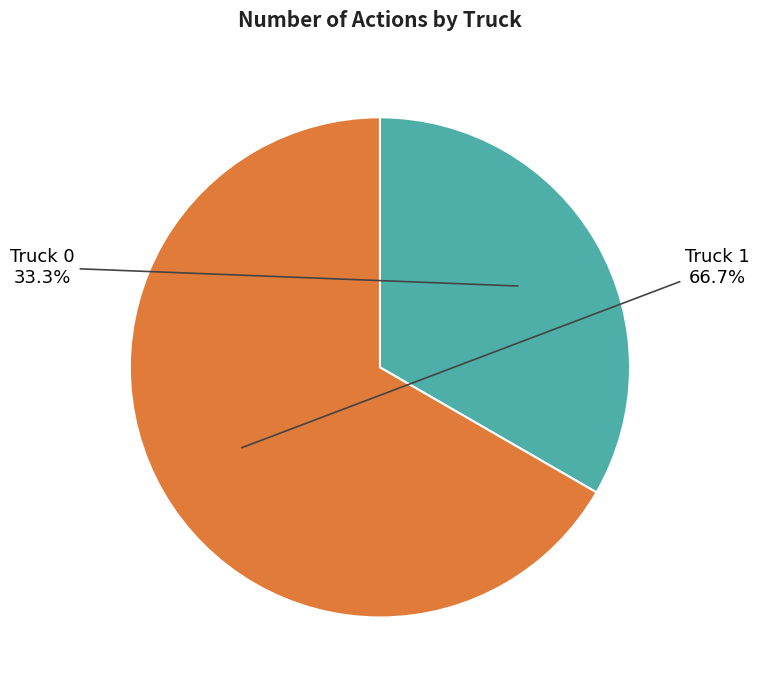

Rank the categories by value from highest to lowest.

Truck 1, Truck 0